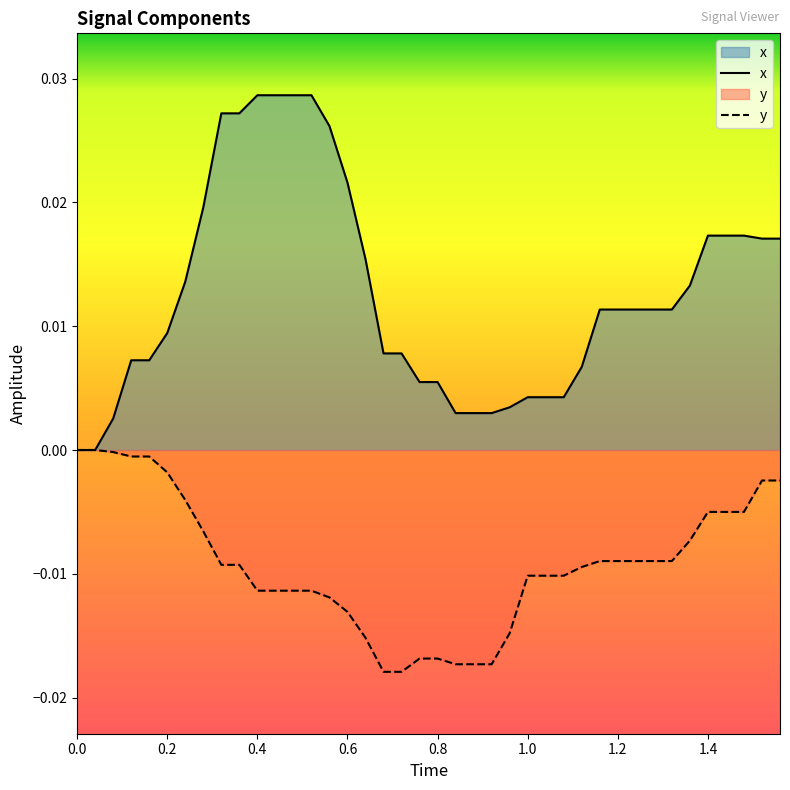

List the series in order of their overall mean, highest first.

x, y